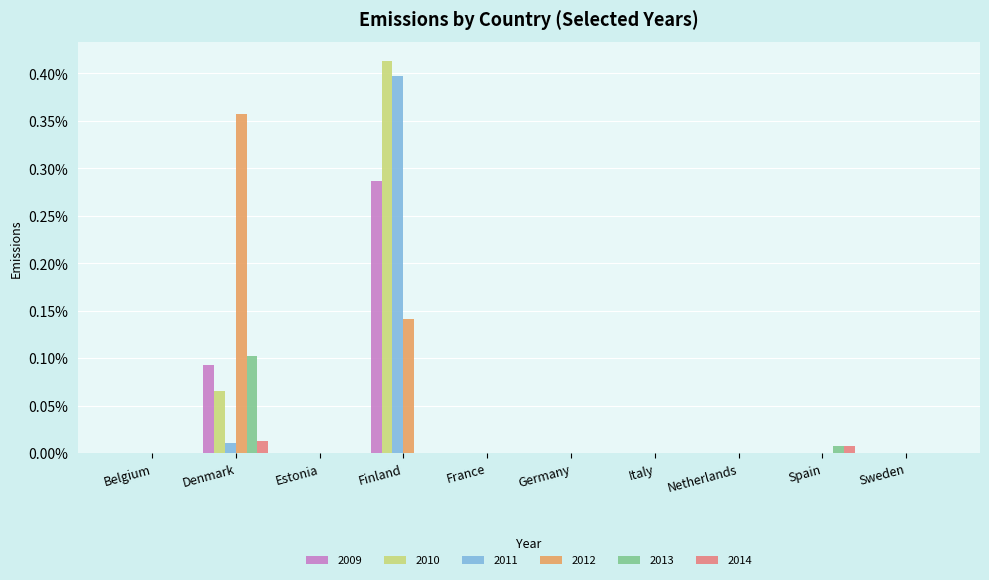

Is the value of 2014 at France greater than the value of 2012 at Estonia?

No